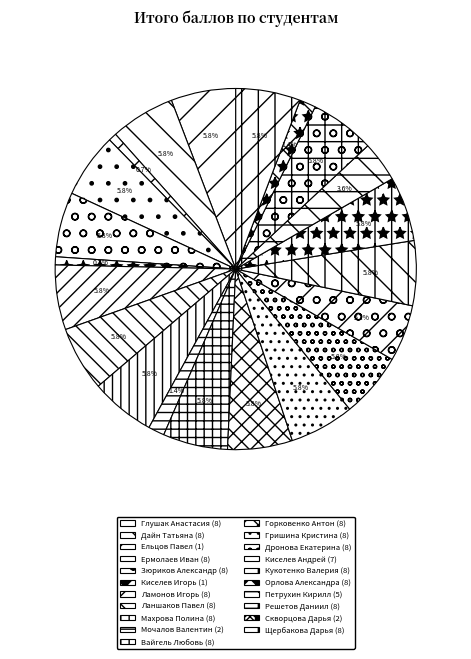

To the nearest percent, what is the difference between the largest and smallest slice percentages?

5%